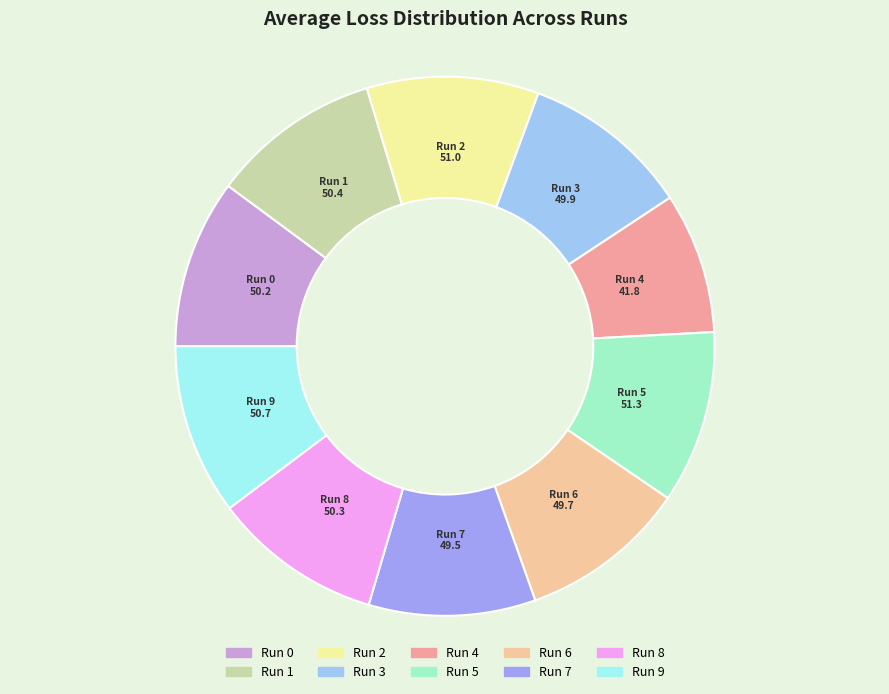

How many slices are in this pie chart?

10